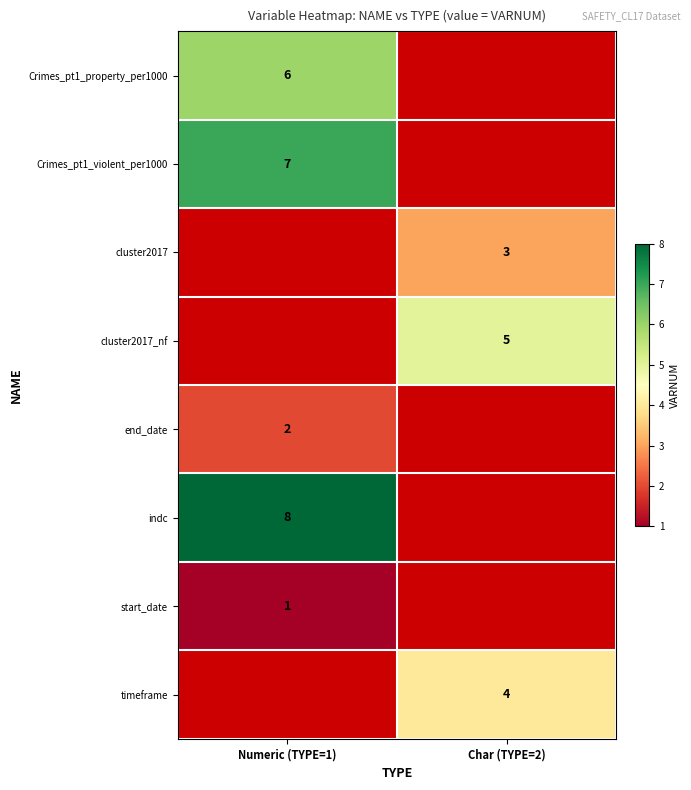

True or false: cluster2017 has a value of 3 at Char (TYPE=2).

True